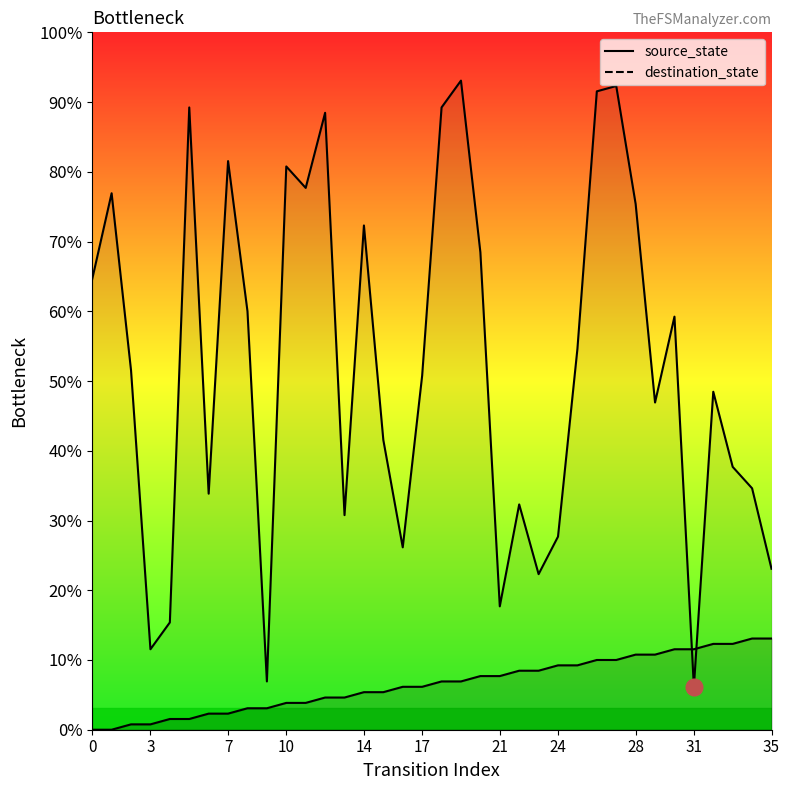

True or false: source_state and destination_state intersect in this chart.

True